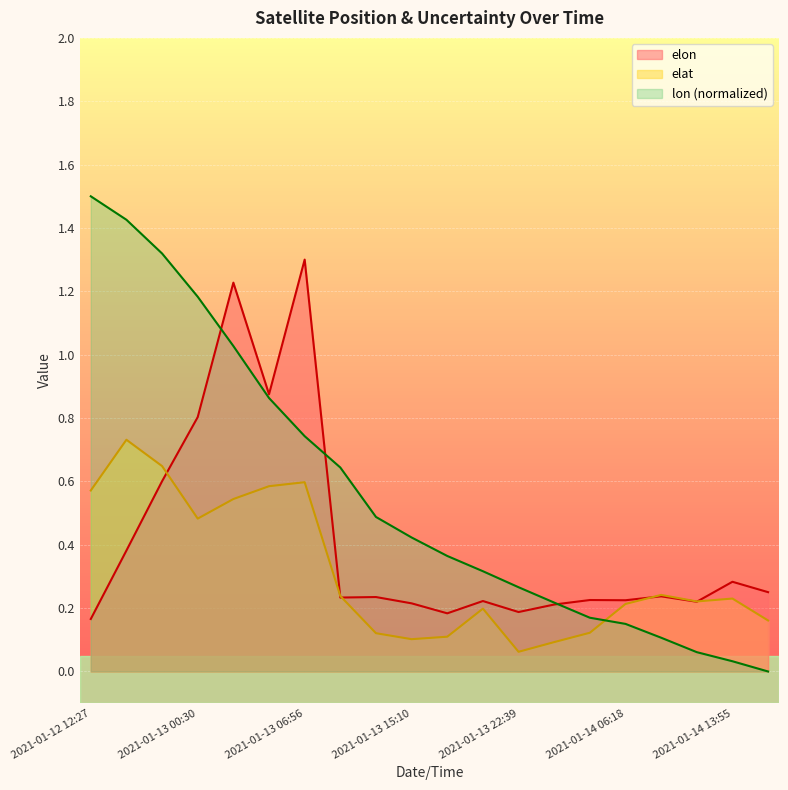

How many lines are shown in the chart?

3